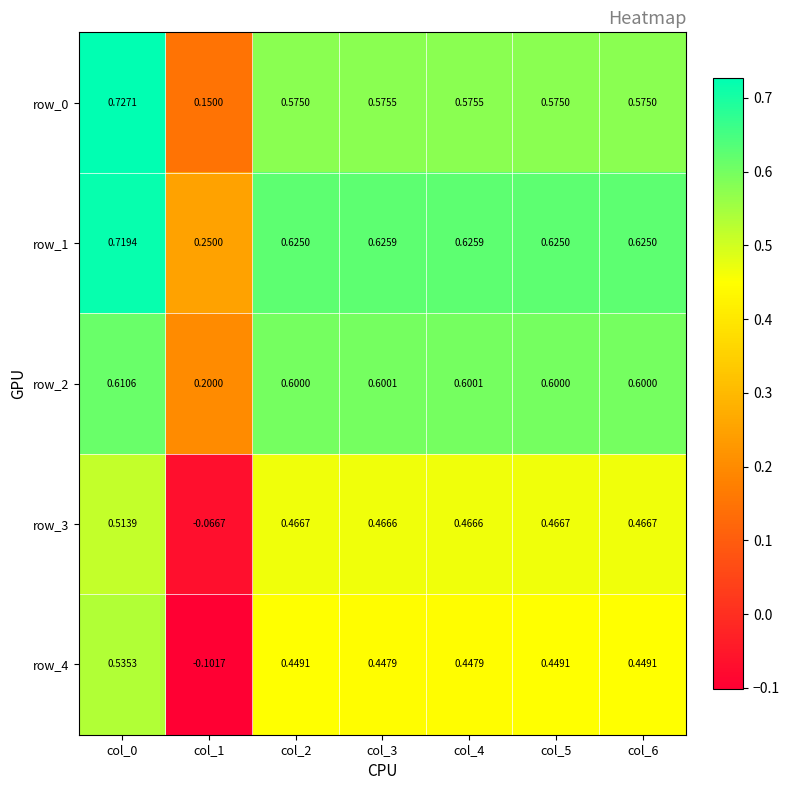

Which category has the highest value in the row_3 series?

col_0